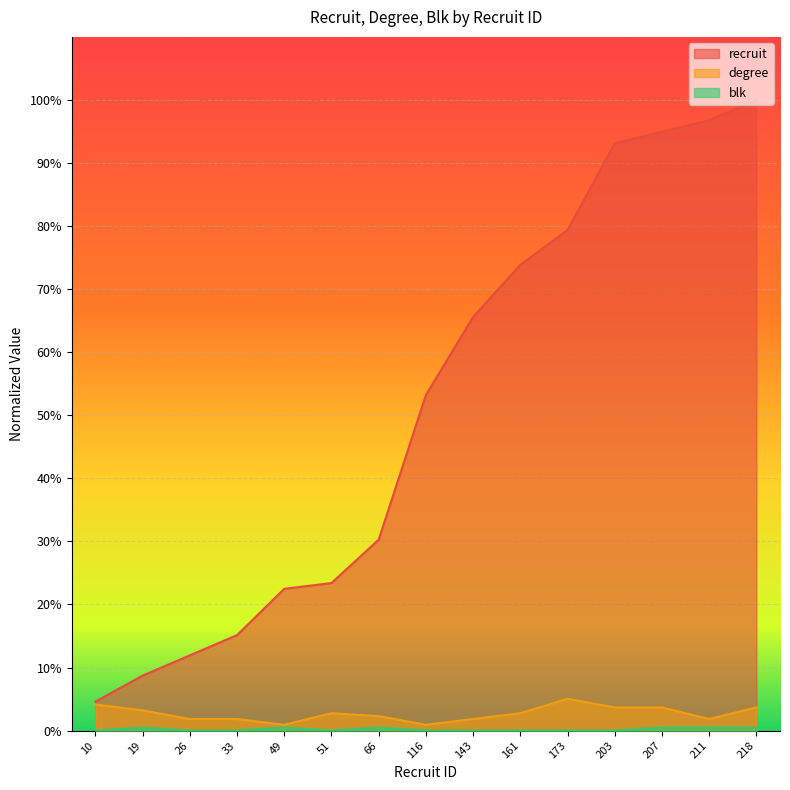

Is the value of degree at 211 greater than the value of blk at 116?

Yes